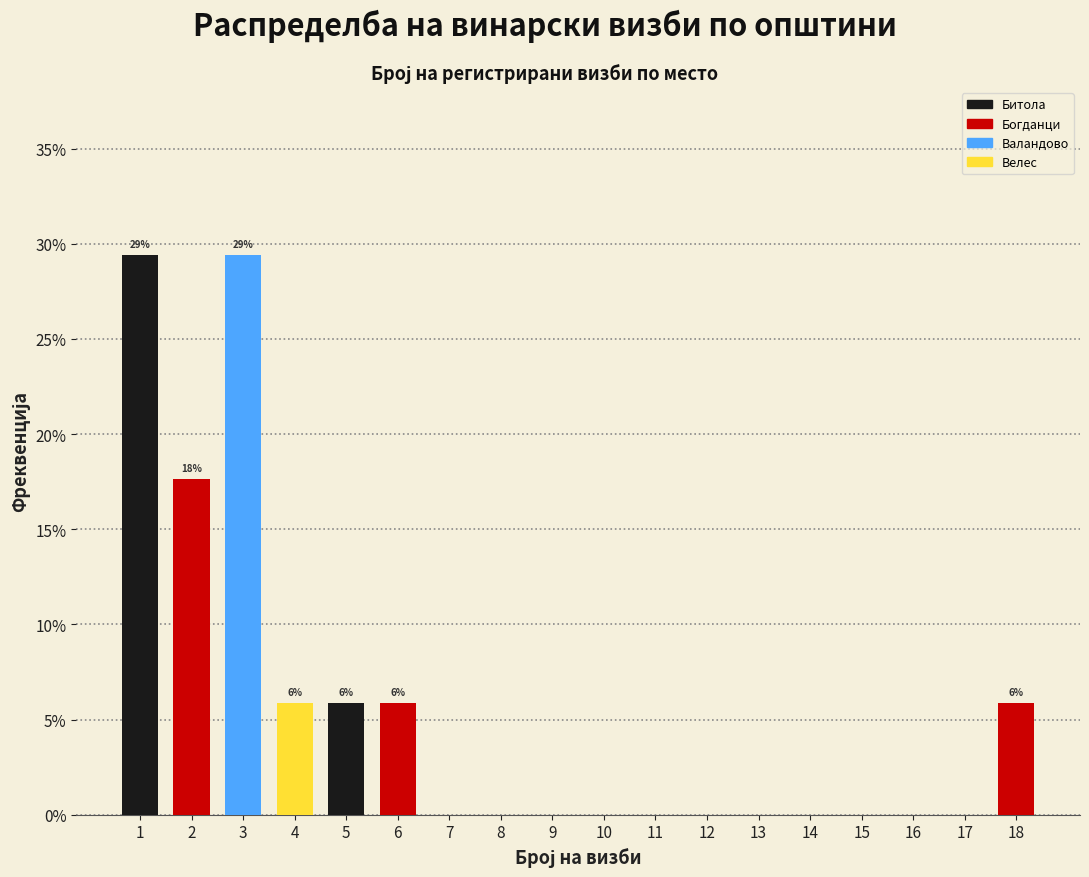

Reading right to left, transcribe all the data shown in this chart.

18=5.9	17=0.0	16=0.0	15=0.0	14=0.0	13=0.0	12=0.0	11=0.0	10=0.0	9=0.0	8=0.0	7=0.0	6=5.9	5=5.9	4=5.9	3=29.4	2=17.6	1=29.4